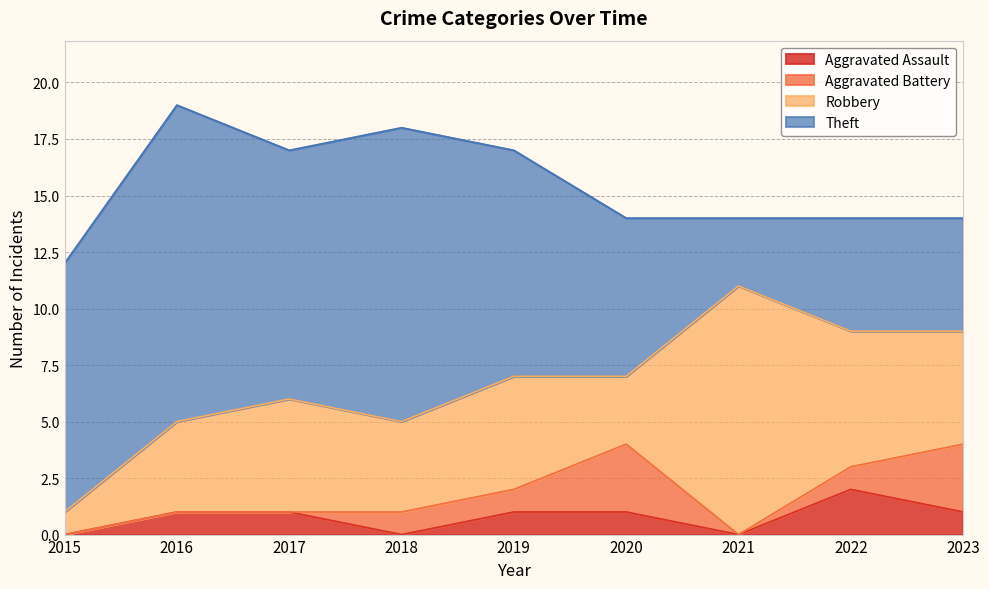

True or false: Aggravated Assault and Robbery intersect in this chart.

False